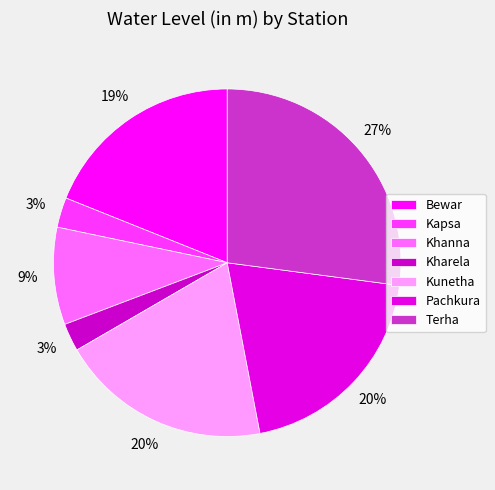

True or false: Kapsa accounts for 3% of the total.

True